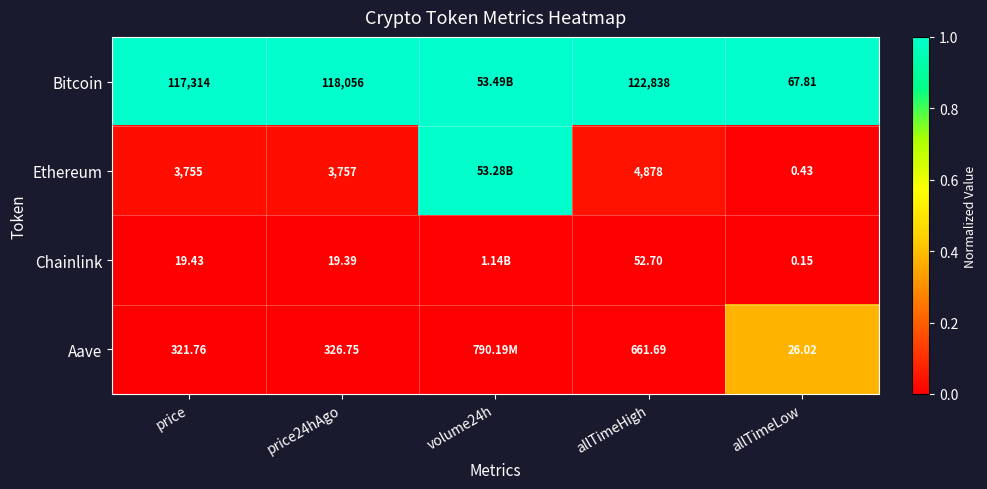

At allTimeHigh, list the series in order from smallest to largest.

Chainlink, Aave, Ethereum, Bitcoin